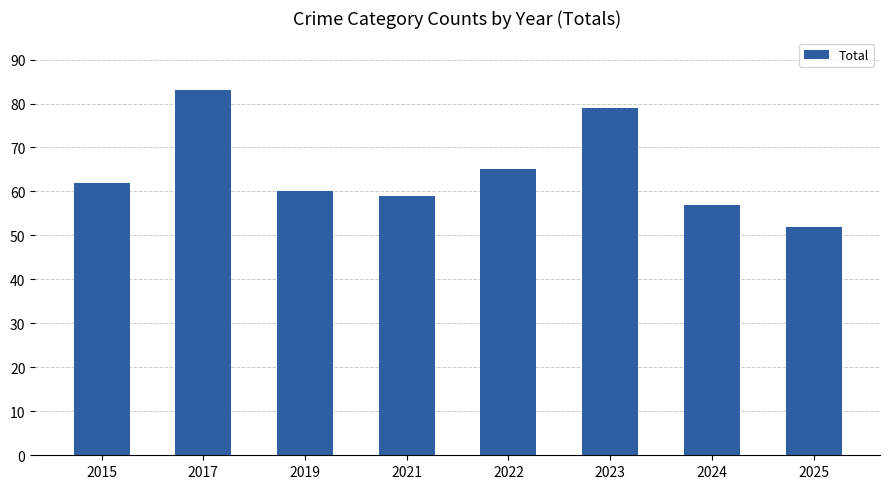

The value at 2025 is 30. True or false?

False